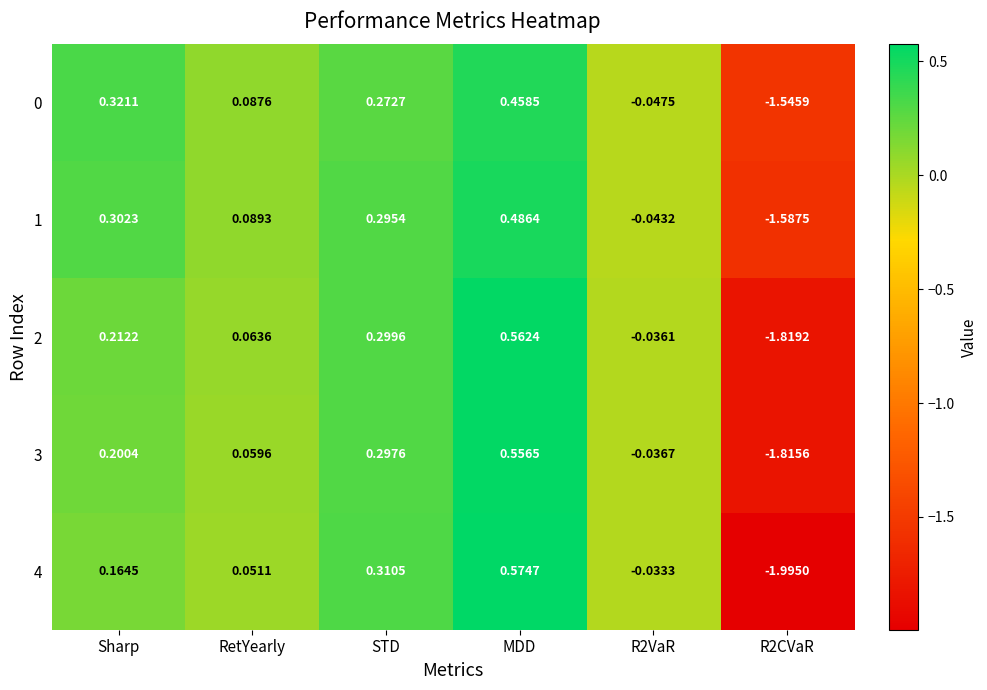

Count the number of data series in this chart.

5